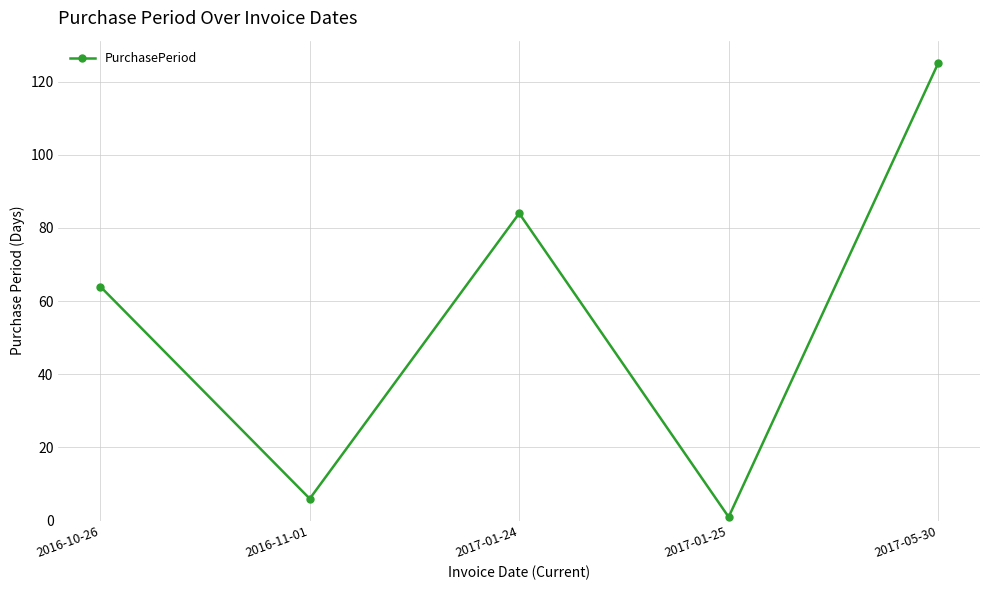

Reading left to right, list all the values displayed in this chart.

2016-10-26=64	2016-11-01=6	2017-01-24=84	2017-01-25=1	2017-05-30=125